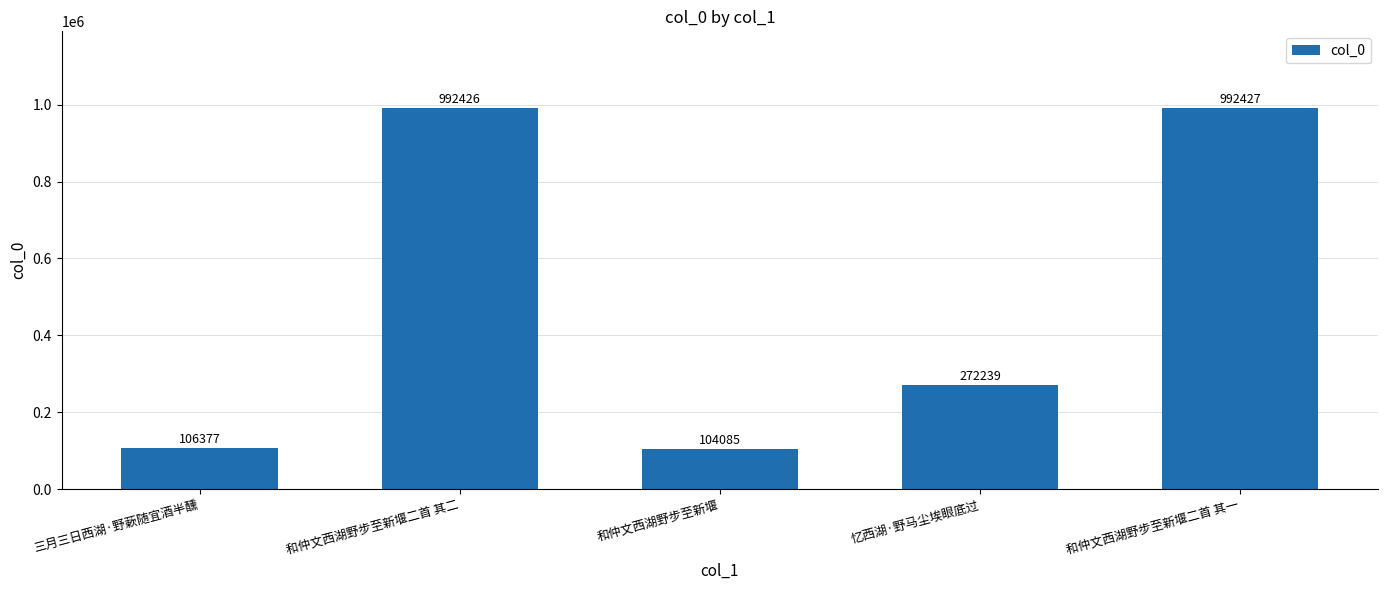

Where does the data first go above 272239?

和仲文西湖野步至新堰二首 其二